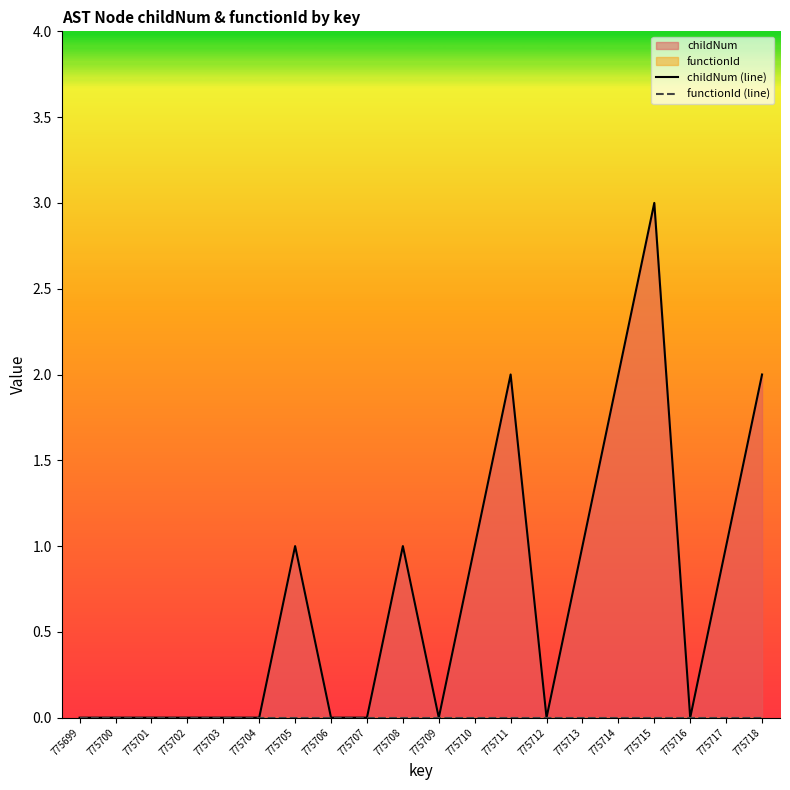

What is the difference between the maximum and minimum values in the childNum (line) series?

3